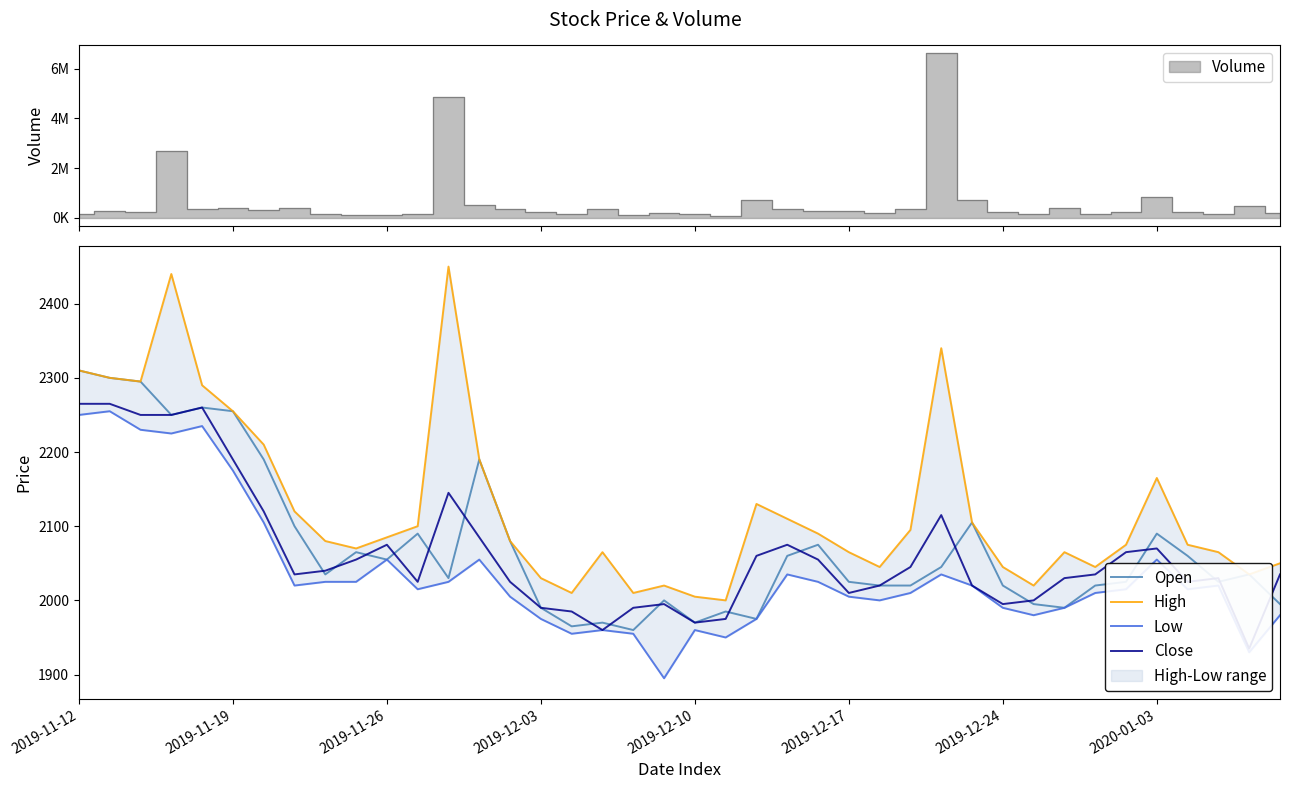

Is the value of Close at 13 greater than the value of Low at 31?

Yes